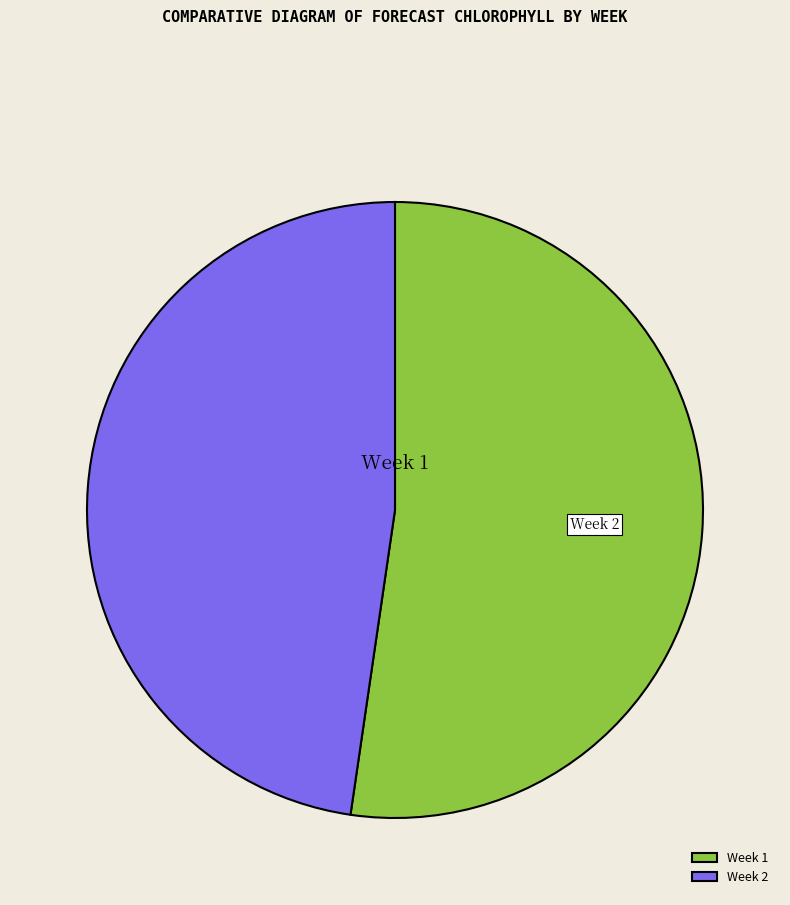

To the nearest percent, what portion does Week 2 represent?

48%